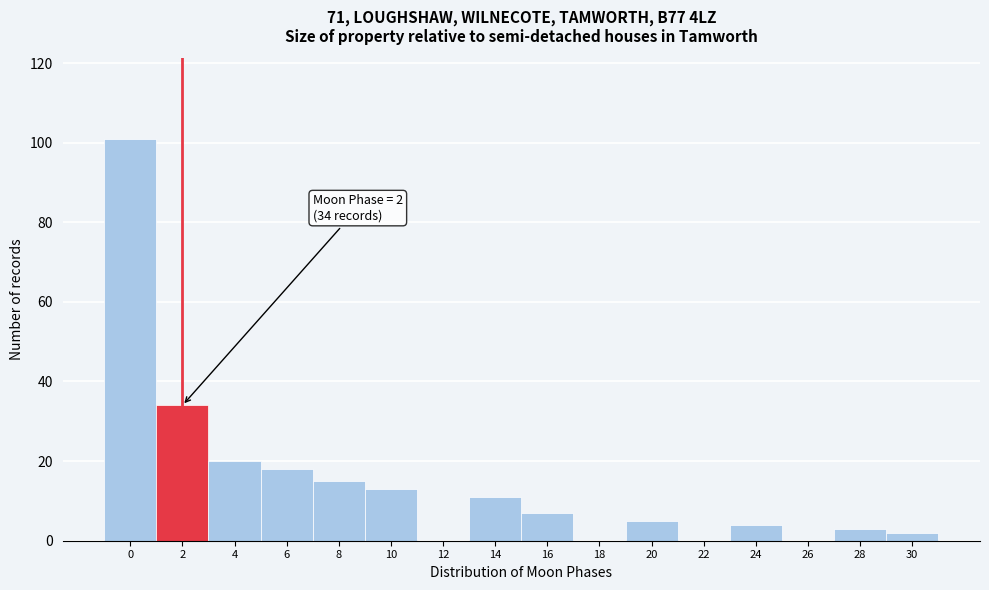

Reading left to right, what are all the values shown in this chart?

0=101	2=34	4=20	6=18	8=15	10=13	12=0	14=11	16=7	18=0	20=5	22=0	24=4	26=0	28=3	30=2